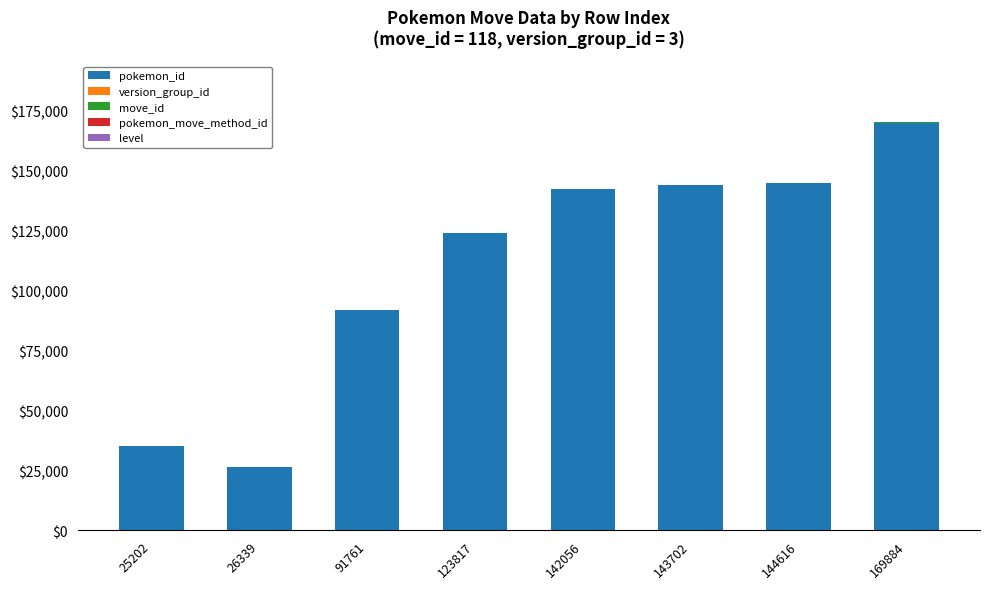

Is it true that pokemon_id equals 20396 at 91761?

False